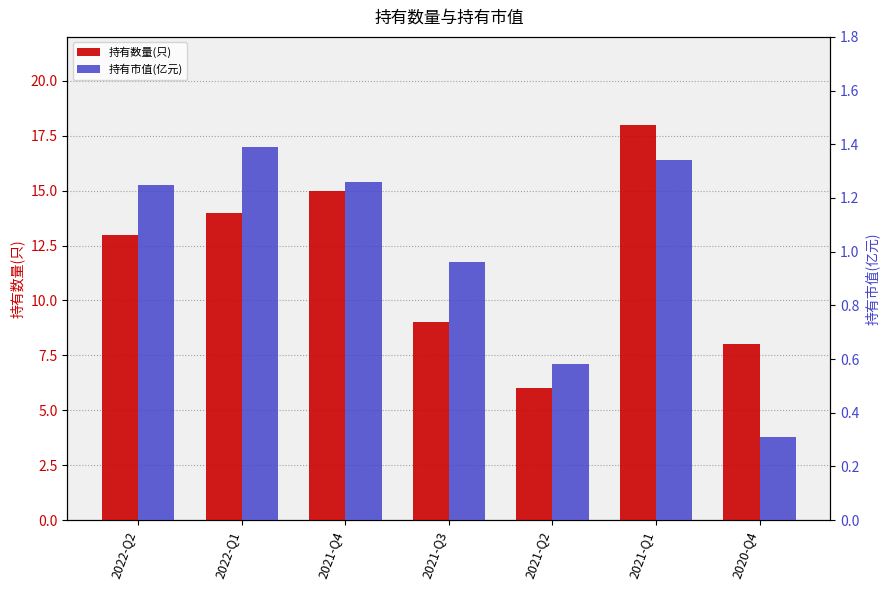

At which category is the sum across all series the highest?

2021-Q1